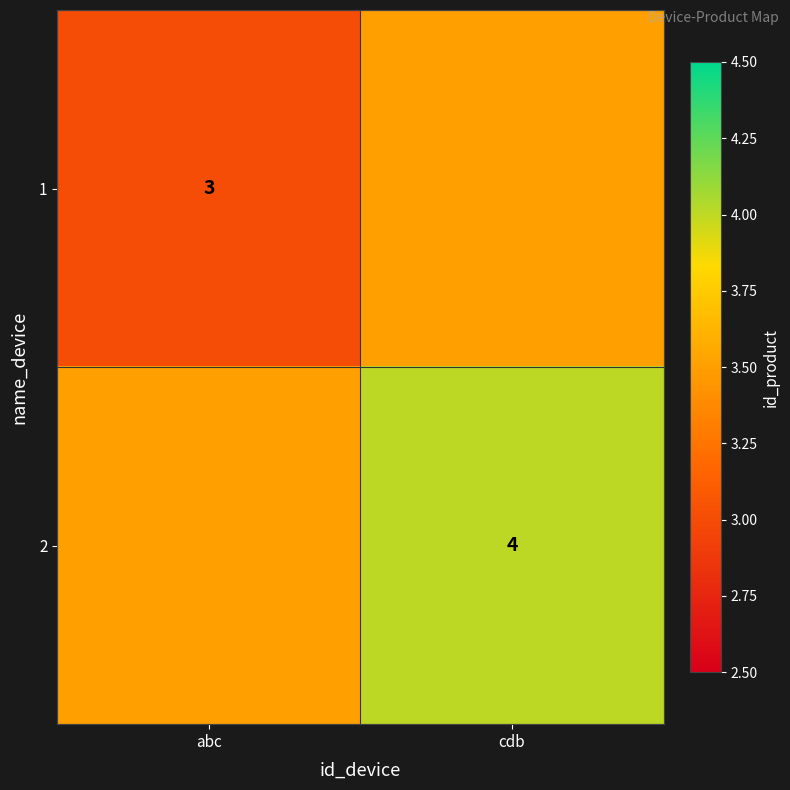

Between abc and cdb, which is larger?

cdb